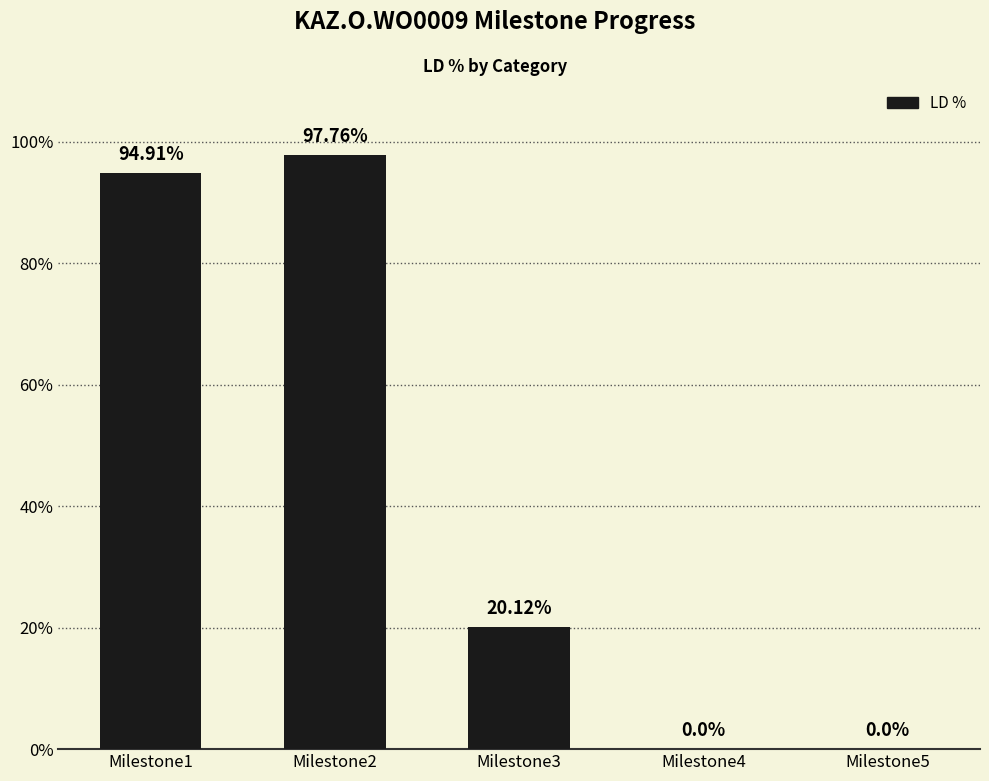

What is the sum of all values?

212.8